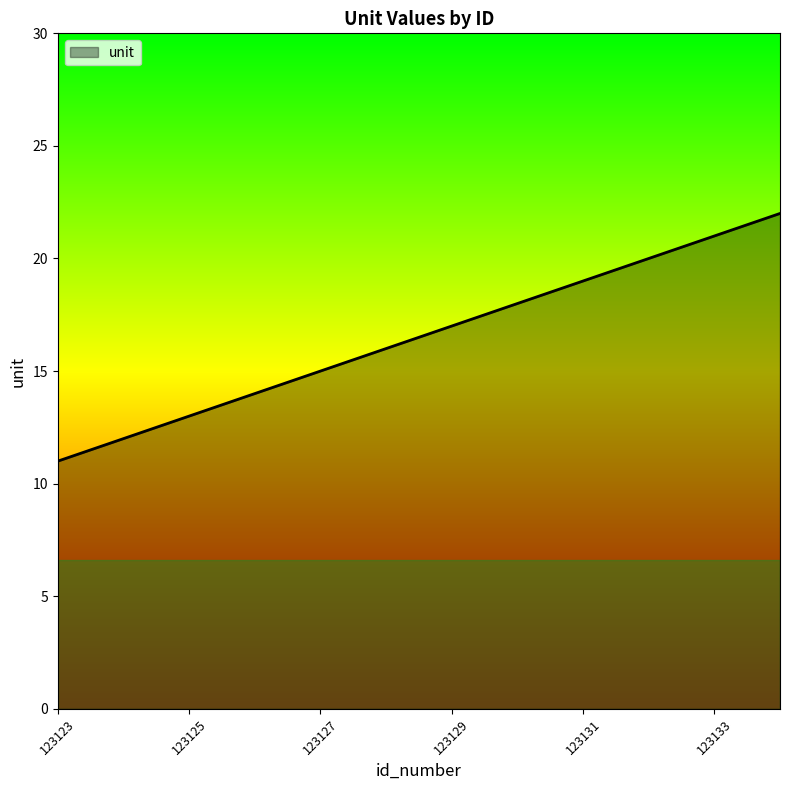

What is the minimum value shown in the chart?

11